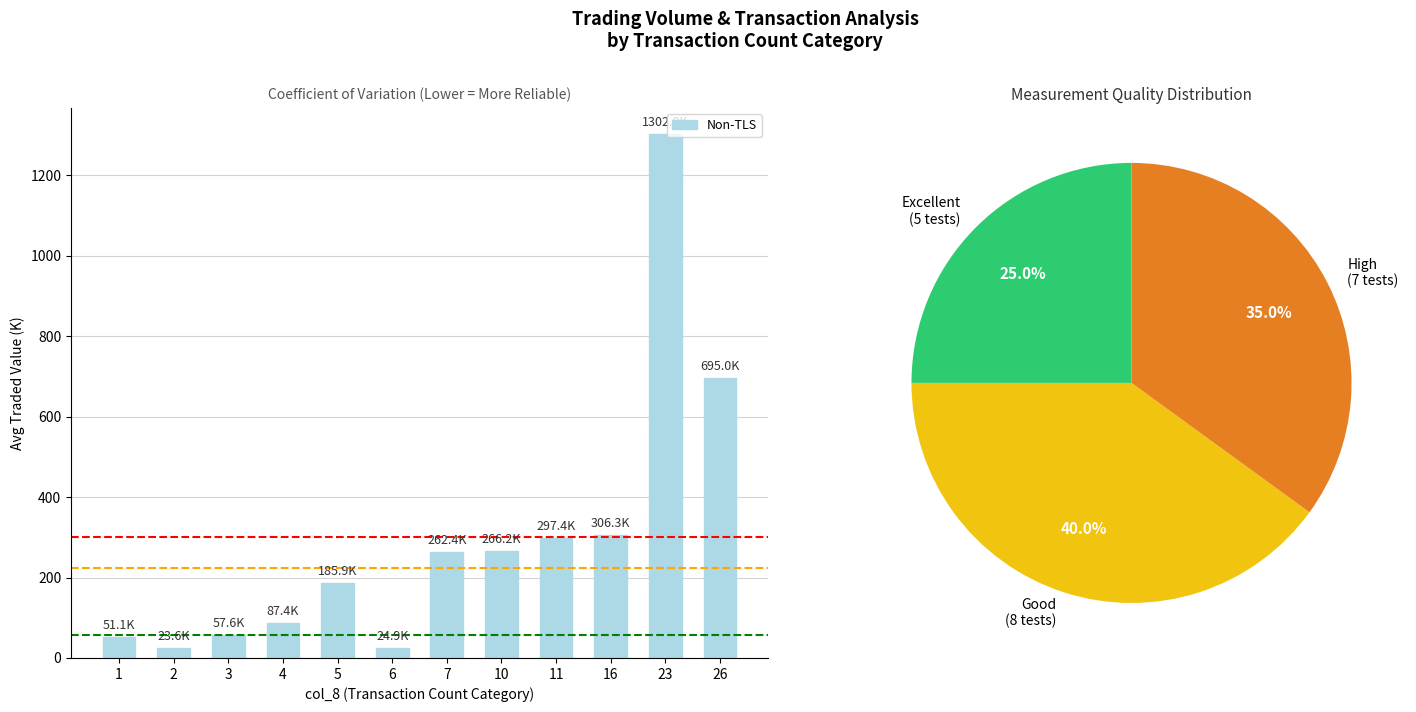

What is the sum of the values at 4 and 16?

393.6